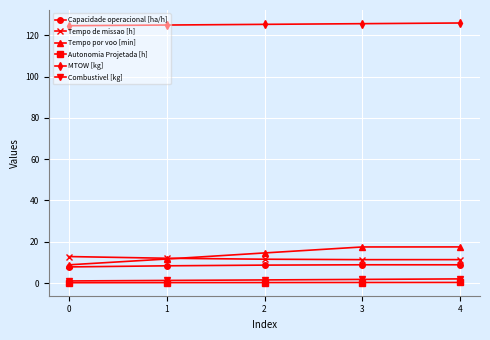

How many Combustivel [kg] values are between 1 and 2?

5